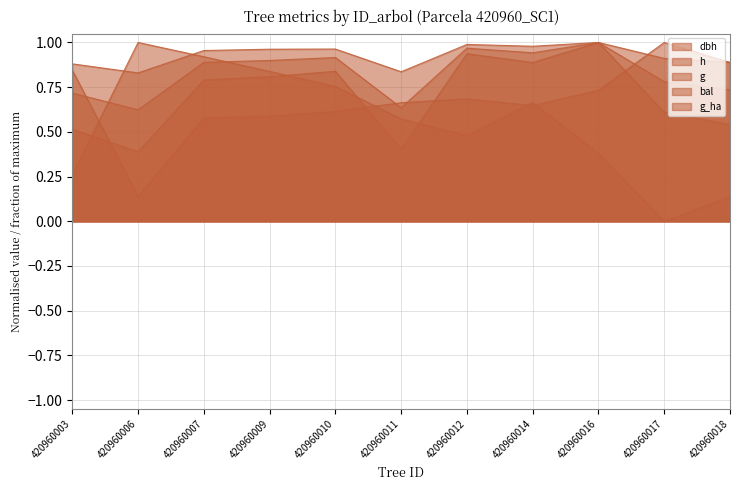

At how many categories does at least one series exceed 0?

11